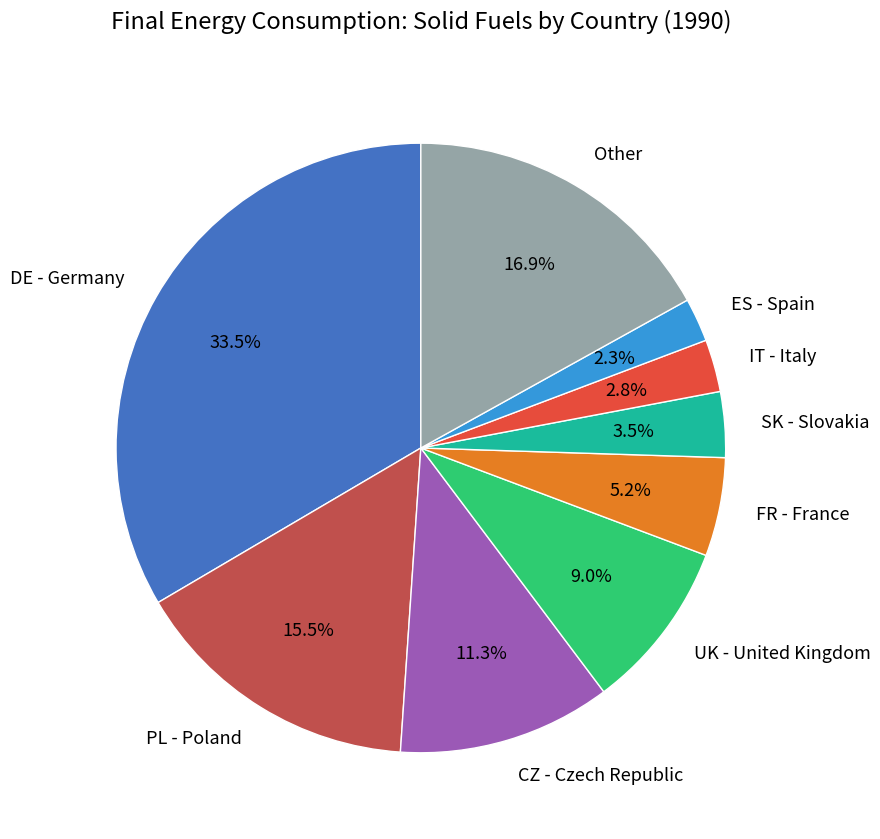

Is the sum of PL - Poland and UK - United Kingdom greater than half?

No